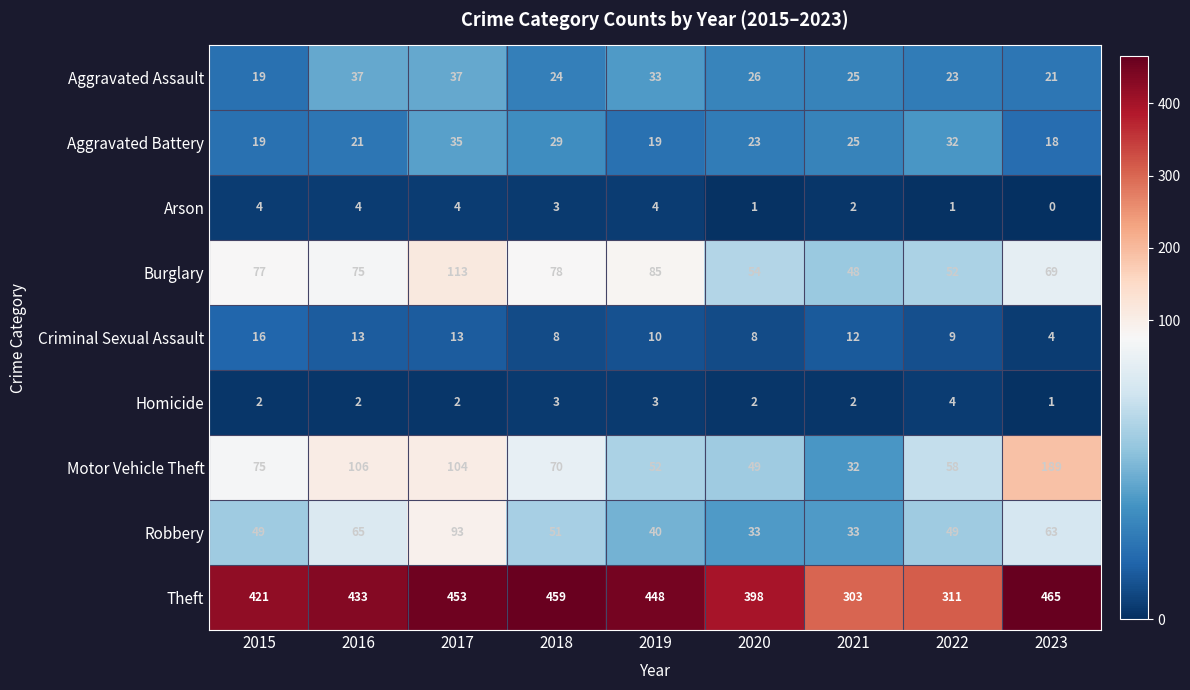

List the labels in order of Motor Vehicle Theft value, smallest first.

2021, 2020, 2019, 2022, 2018, 2015, 2017, 2016, 2023